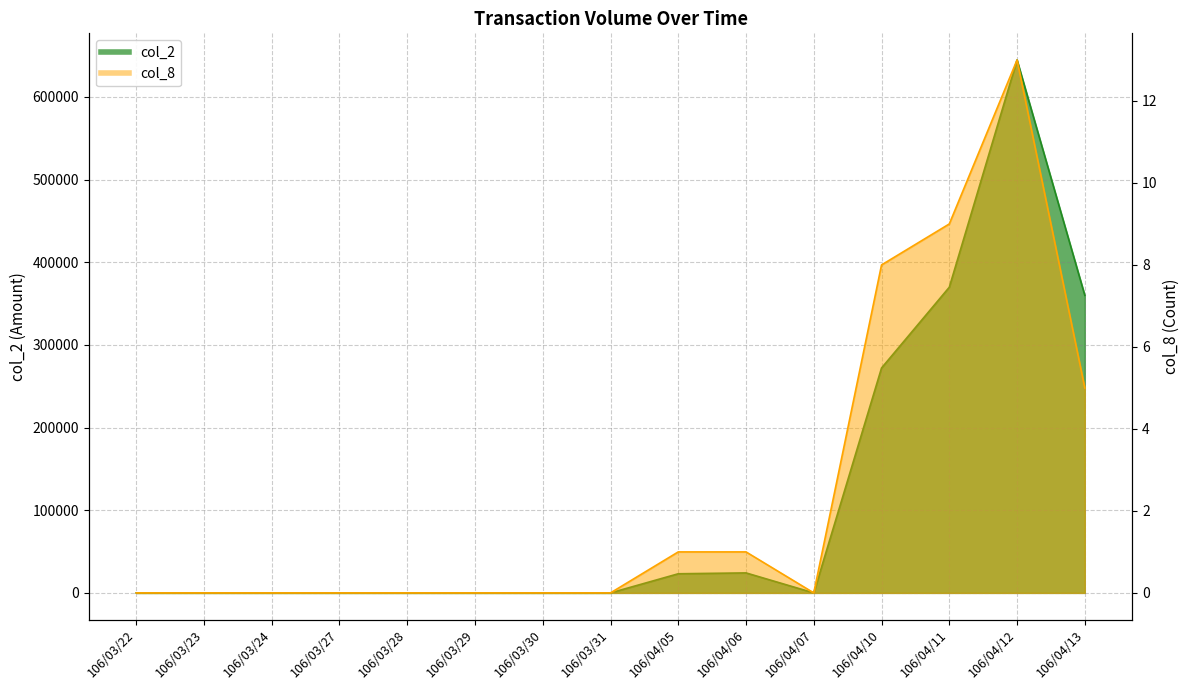

Which series has the largest range (max minus min)?

col_2